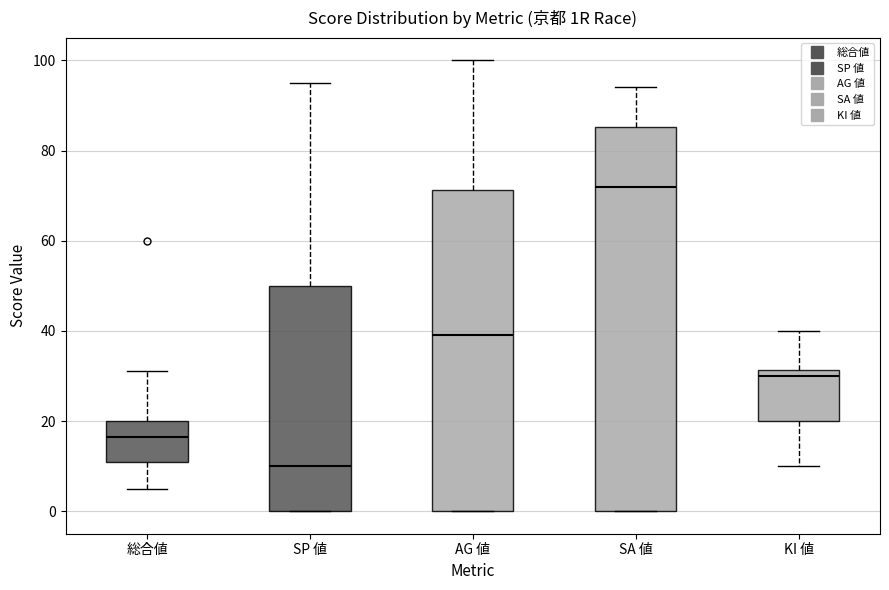

Reading left to right, transcribe this box plot: for each box, give where its median line is, the range the box spans, and where its two whiskers end, as read against the y-axis. The values are not printed on the chart, so give them approximately, as read against the axis.

総合値: median 16, box 12 to 20, whiskers 6 to 32
SP 値: median 10, box 0 to 50, whiskers 0 to 96
AG 値: median 40, box 0 to 72, whiskers 0 to 100
SA 値: median 72, box 0 to 86, whiskers 0 to 94
KI 値: median 30, box 20 to 32, whiskers 10 to 40